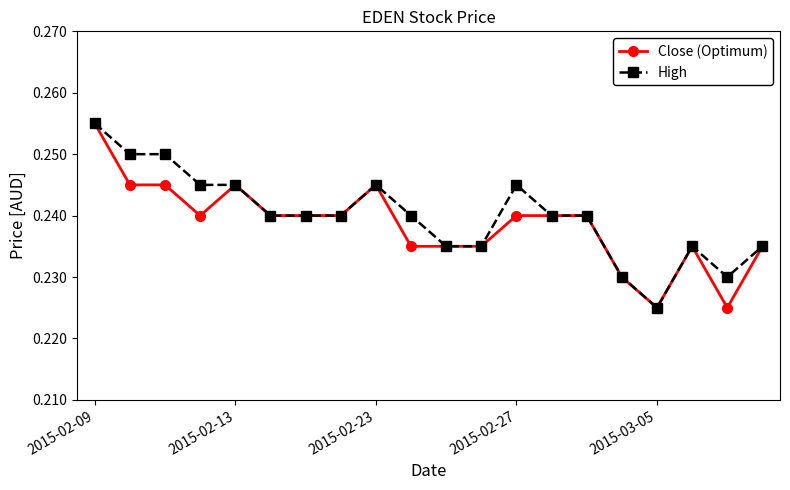

True or false: High has more than 0 interior local peaks.

True